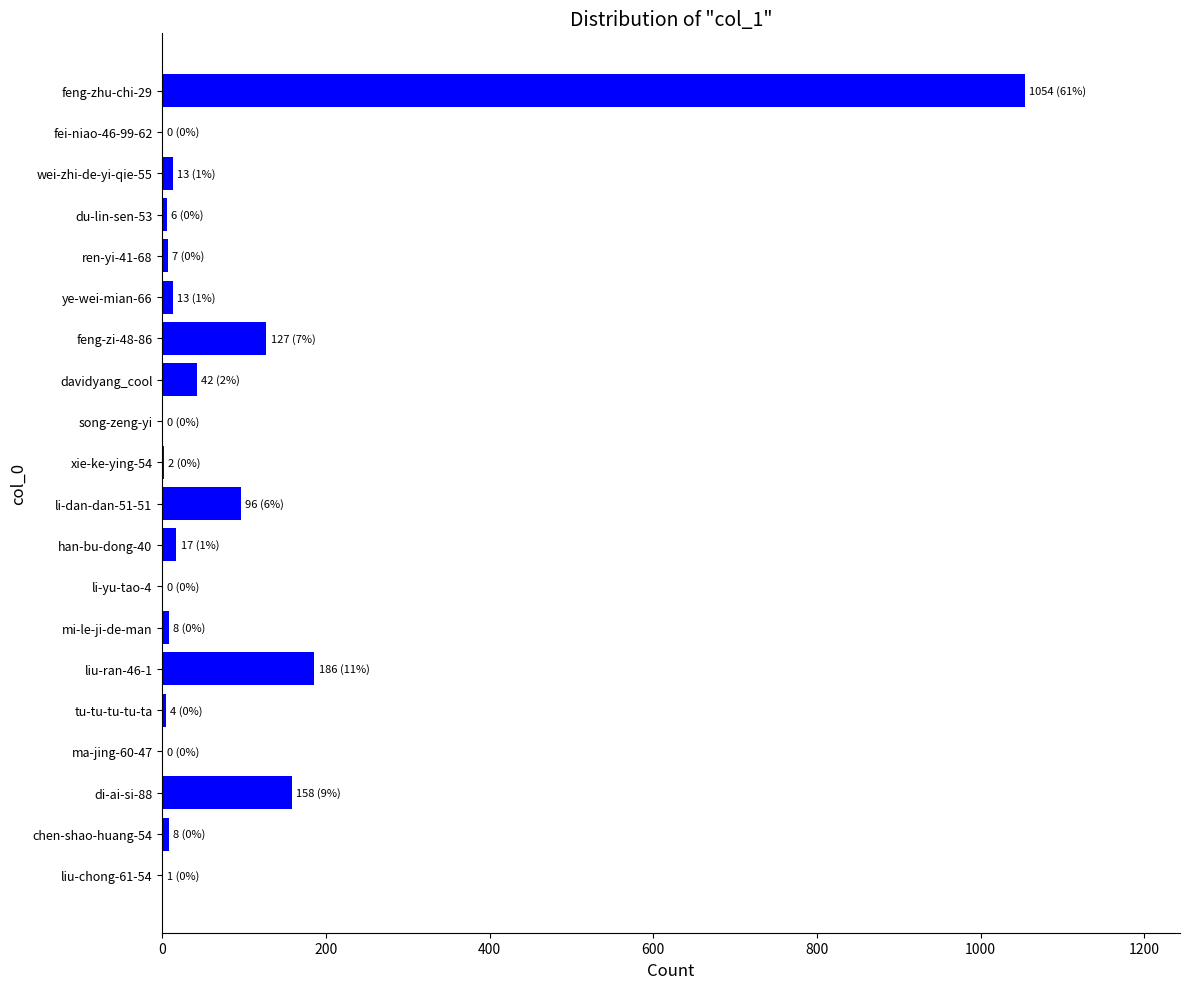

What is the greatest value displayed?

1054